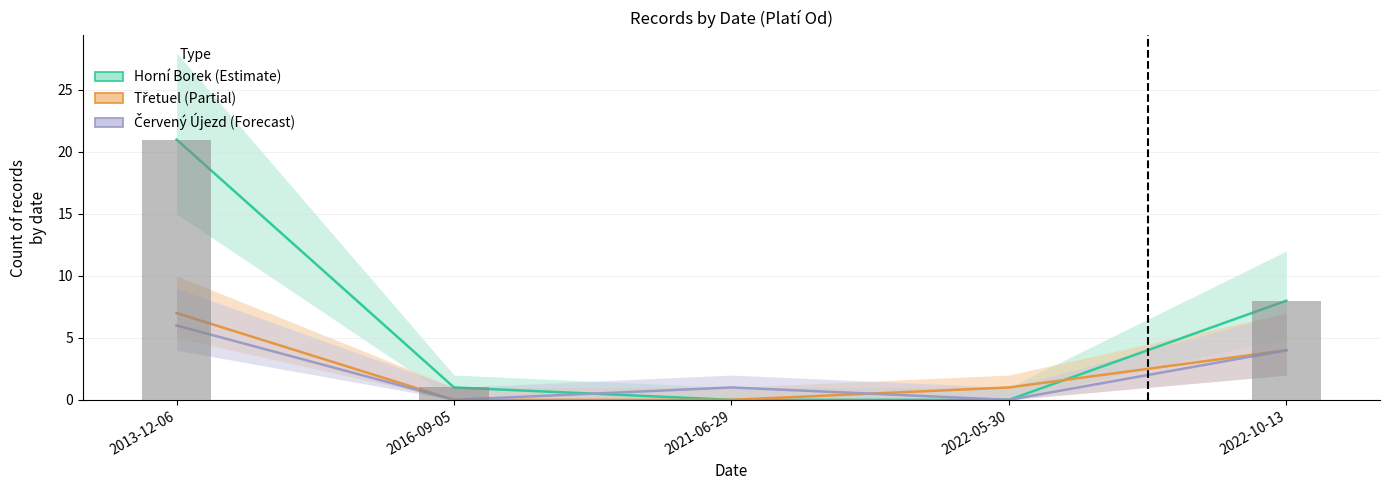

True or false: Cerveny Ujezd has a value of 2 at 2022-10-13.

False